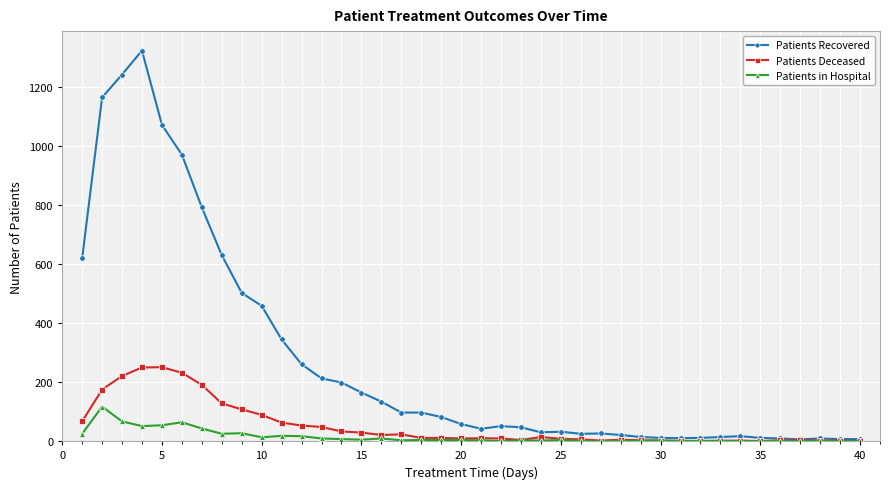

List the series in order of their peak value, highest first.

Patients Recovered, Patients Deceased, Patients in Hospital